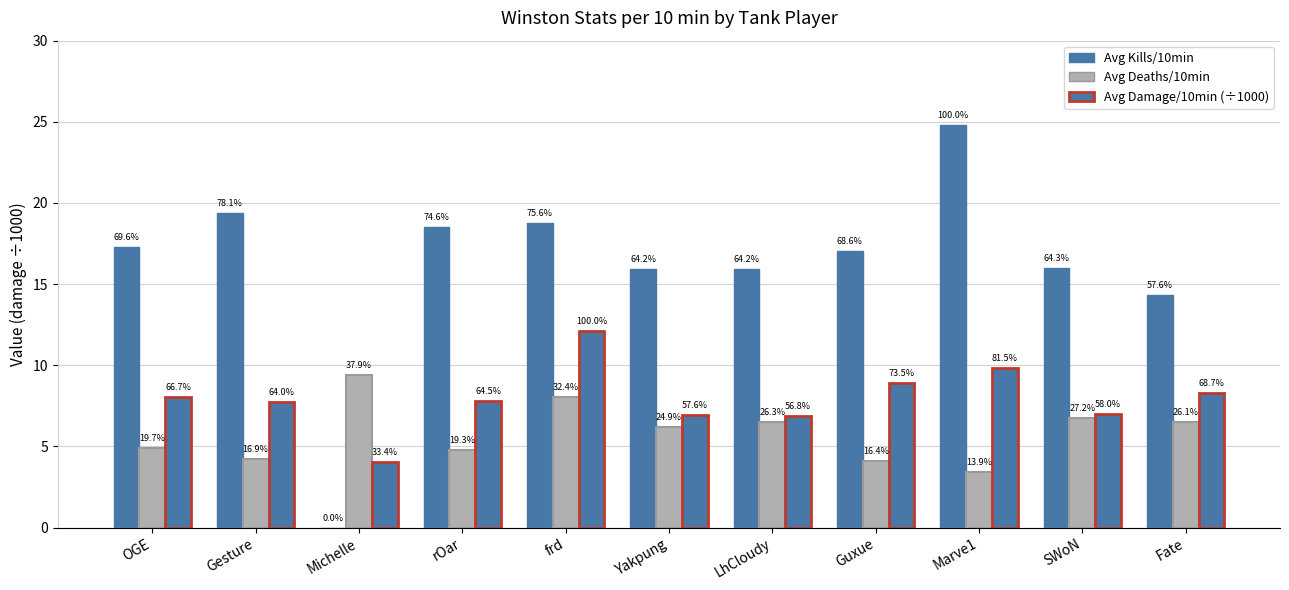

Reading left to right, list all the values displayed in this chart.

Avg Kills/10min: OGE=17.3	Gesture=19.4	Michelle=0.0	rOar=18.5	frd=18.8	Yakpung=15.9	LhCloudy=15.9	Guxue=17.0	Marve1=24.8	SWoN=16.0	Fate=14.3
Avg Deaths/10min: OGE=4.9	Gesture=4.2	Michelle=9.4	rOar=4.8	frd=8.0	Yakpung=6.2	LhCloudy=6.5	Guxue=4.1	Marve1=3.5	SWoN=6.8	Fate=6.5
Avg Damage/10min (×1000): OGE=8.1	Gesture=7.7	Michelle=4.0	rOar=7.8	frd=12.1	Yakpung=7.0	LhCloudy=6.9	Guxue=8.9	Marve1=9.9	SWoN=7.0	Fate=8.3